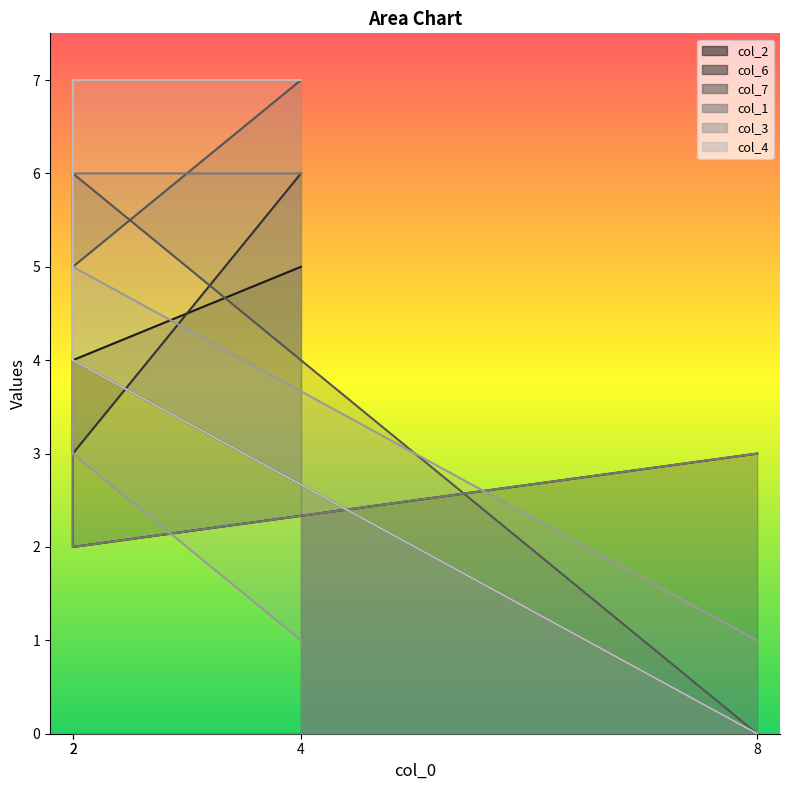

Where is the first local minimum for col_6?

2